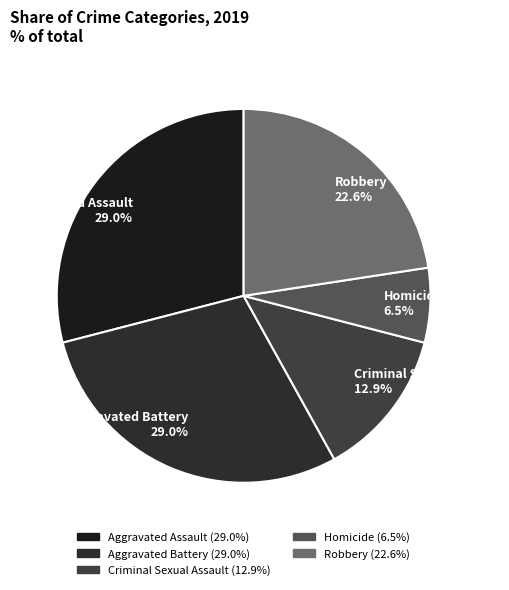

What percentage is NOT represented by Aggravated Assault?

71.0%